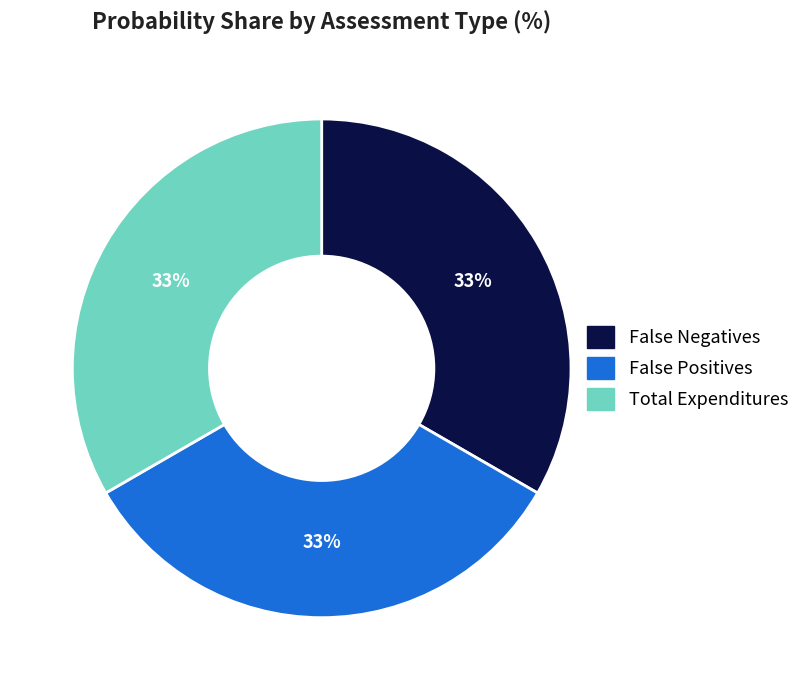

Is the sum of False Positives and Total Expenditures greater than half?

Yes